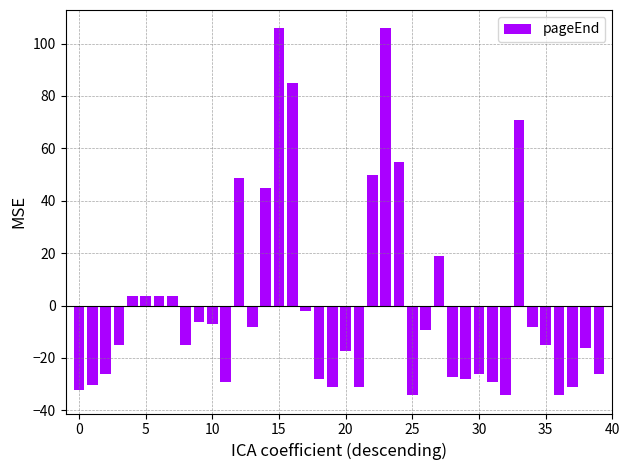

How many data points are above -15?

19